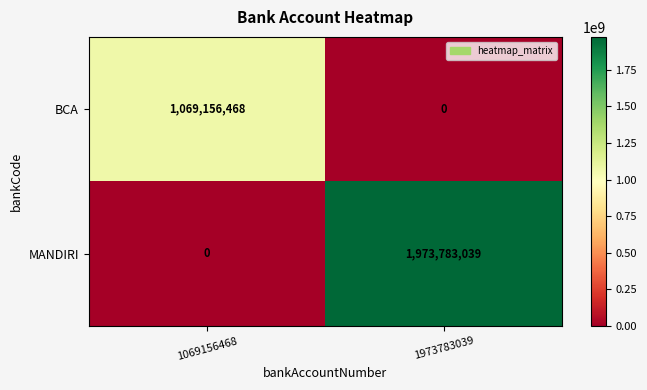

At which category is the sum across all series the highest?

1973783039